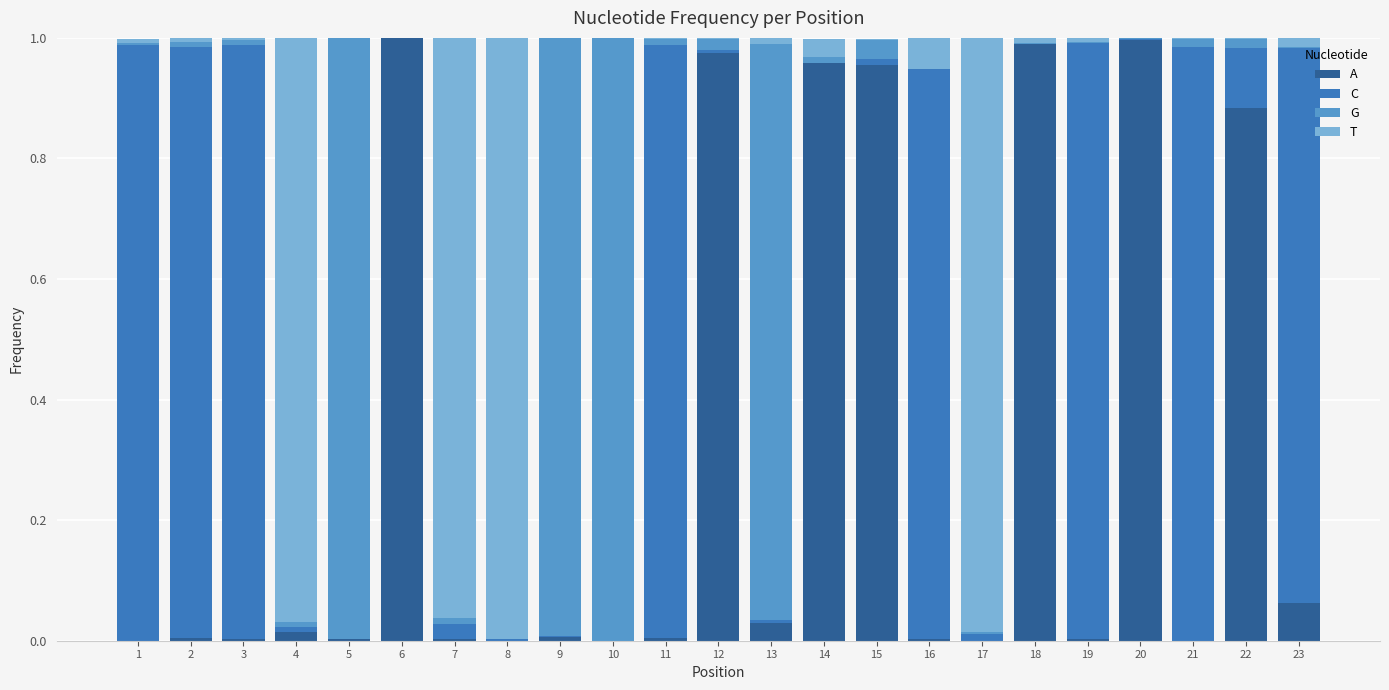

What is the sum of all A values?

6.9